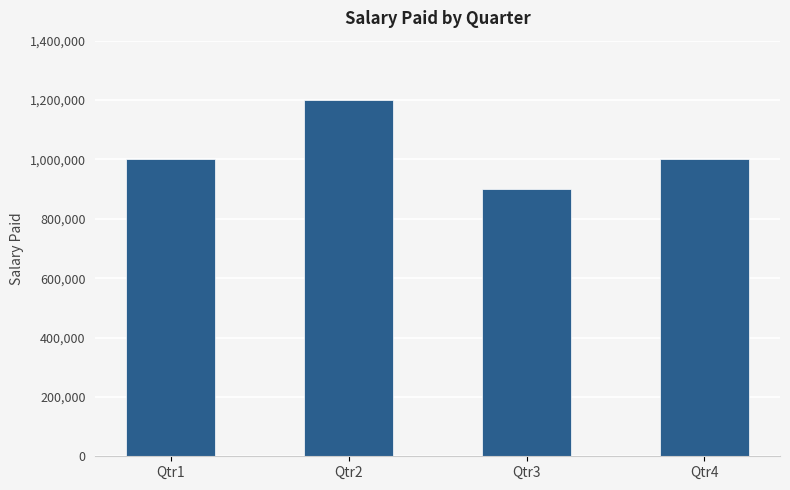

Is it true that the value at Qtr4 is 1332231?

False